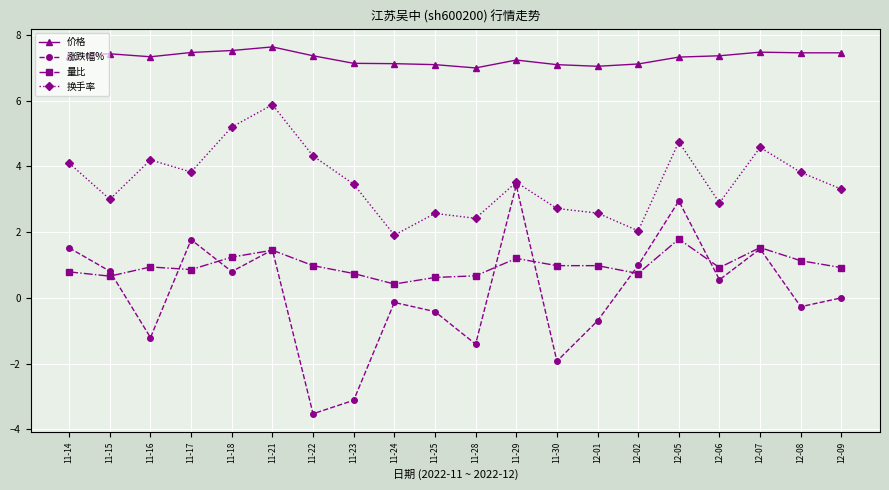

How many data points does each series have?

20